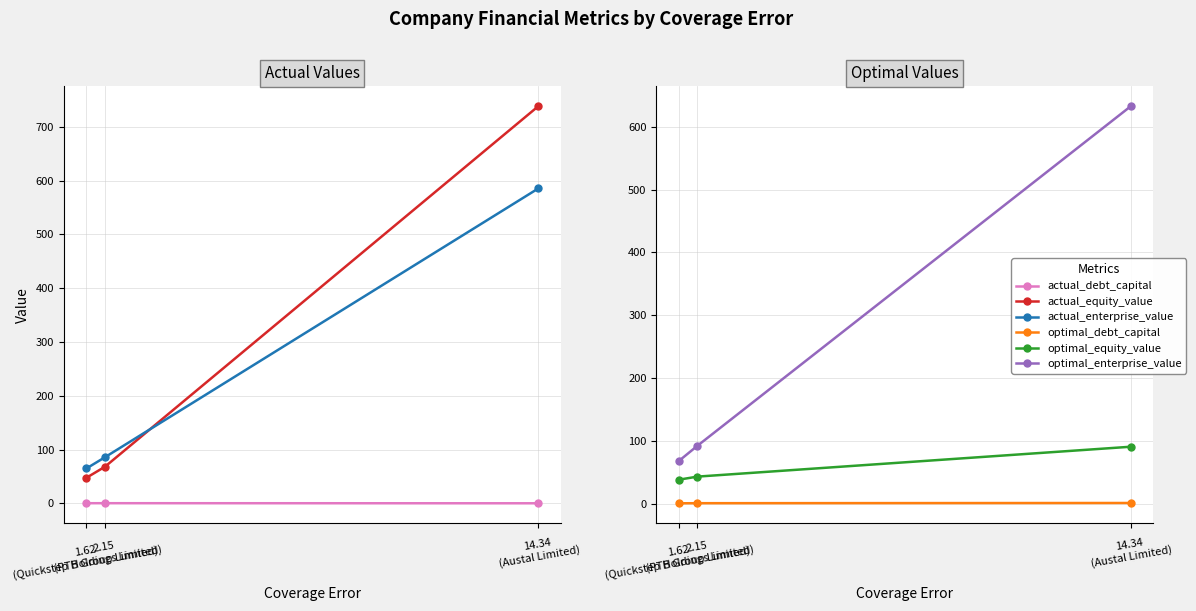

Is it true that actual_equity_value equals 267.4 at 14.34
(Austal Limited)?

False